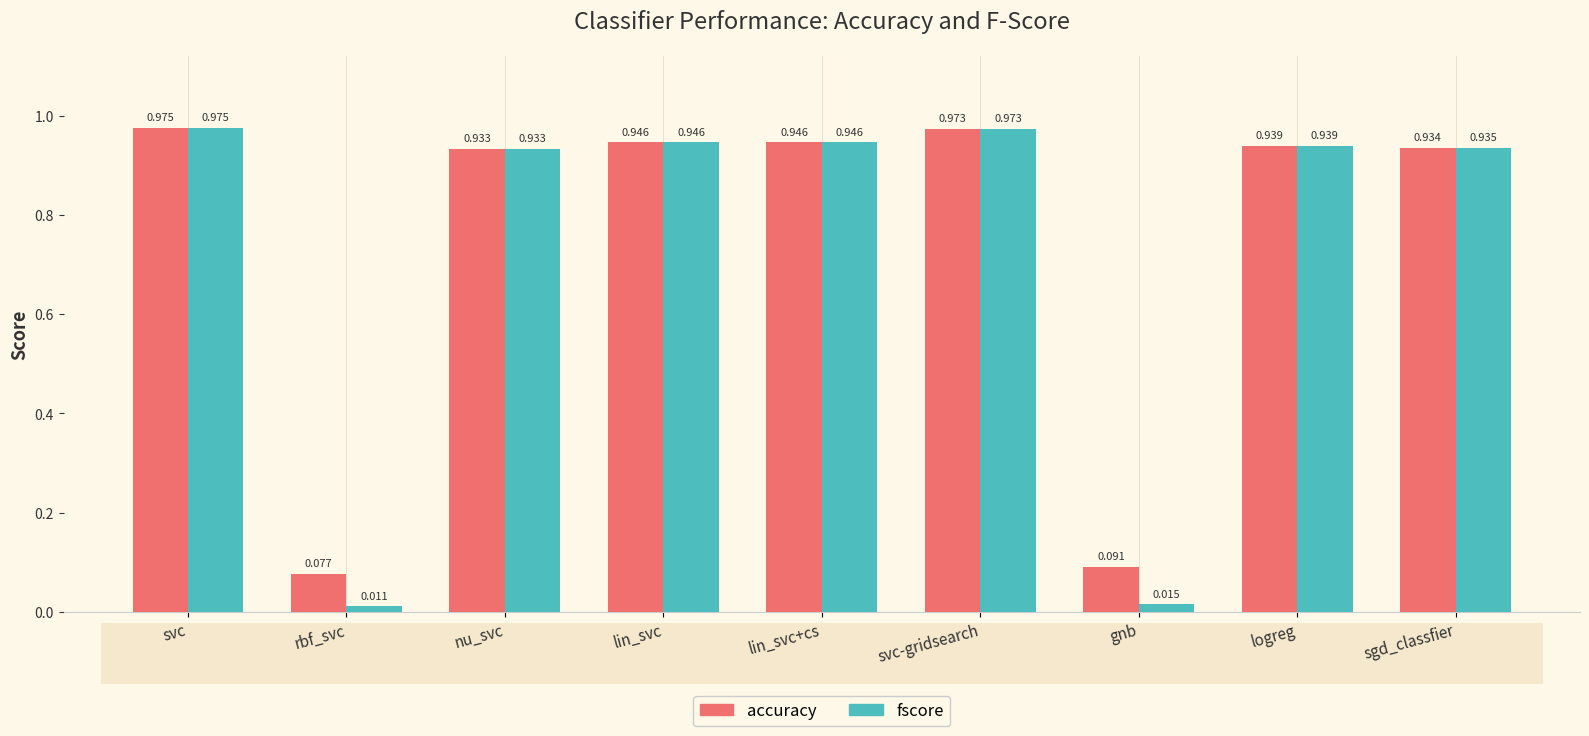

At which label does accuracy reach its minimum?

rbf_svc